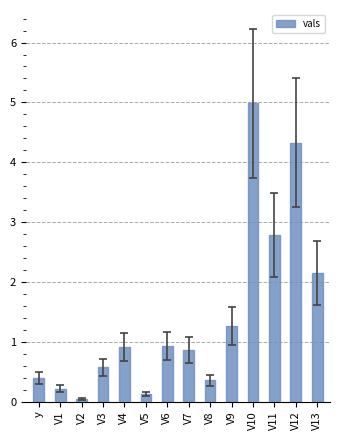

What is the label of the 6th bar from the left?

V5